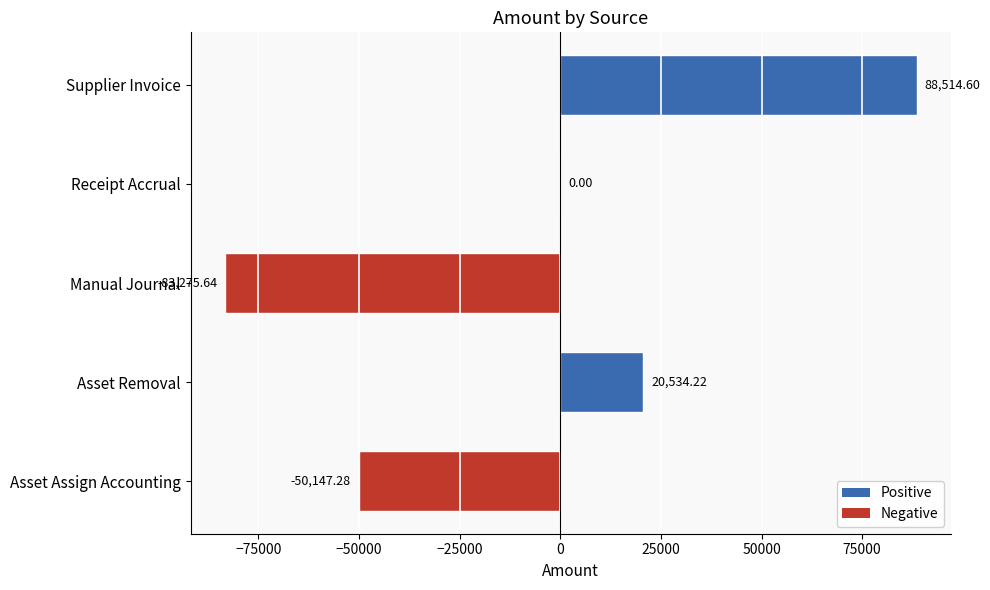

Where is the data nearest to the value 2619?

Receipt Accrual